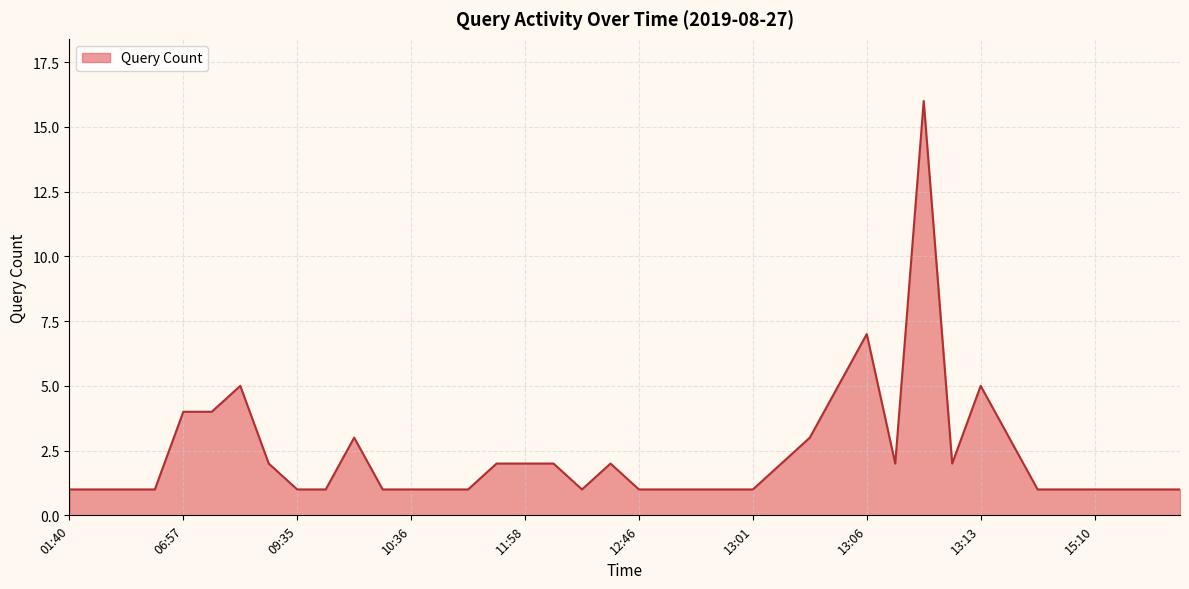

What is the difference between the maximum and minimum values?

15